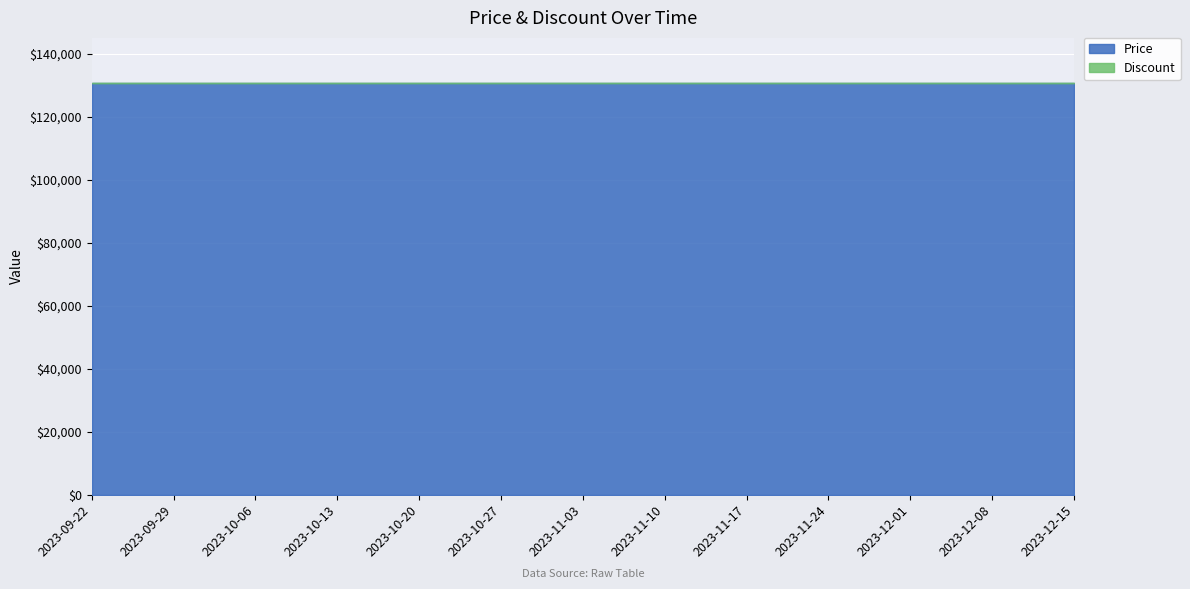

Reading right to left, extract all data points from this chart.

Price: 130500	130500	130500	130500	130500	130500	130500	130500	130500	130500	130500	130500	130500
Discount: 0	0	0	0	0	0	0	0	0	0	0	0	0